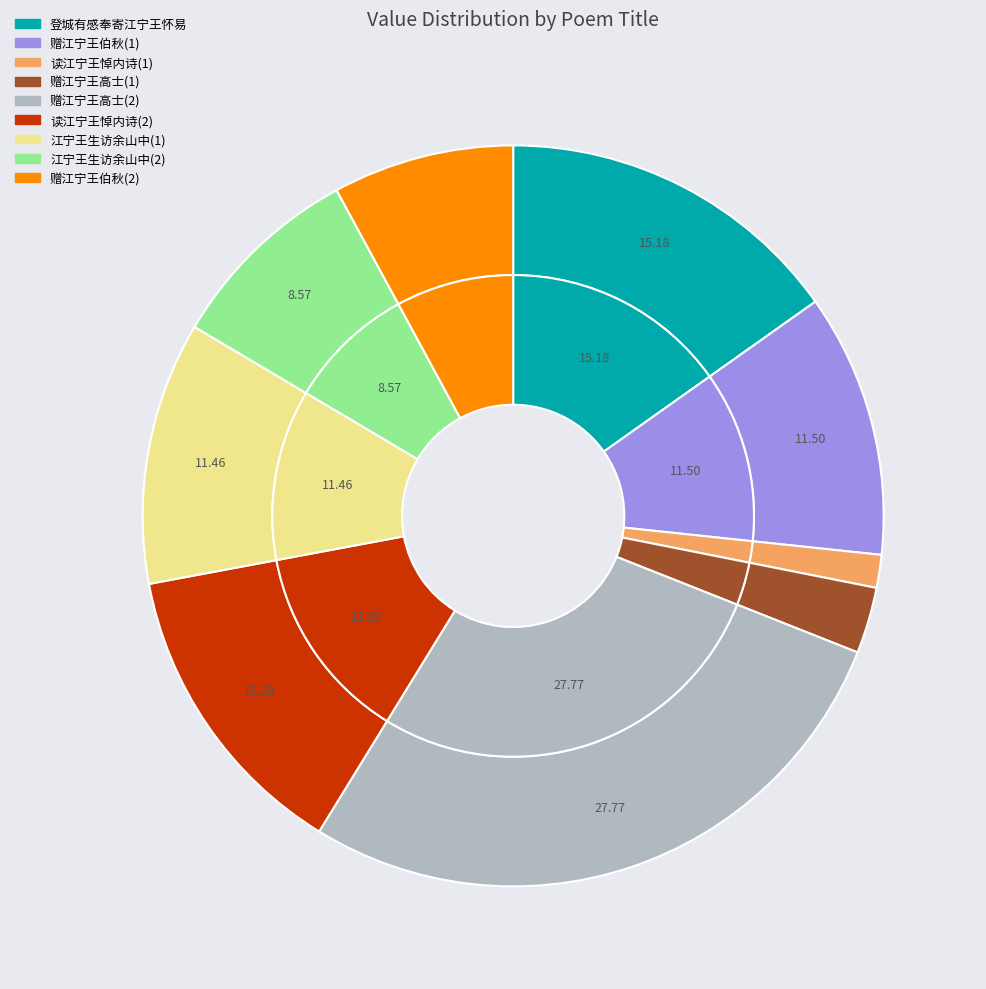

What percentage is NOT represented by 登城有感奉寄江宁王怀易?

84.8%